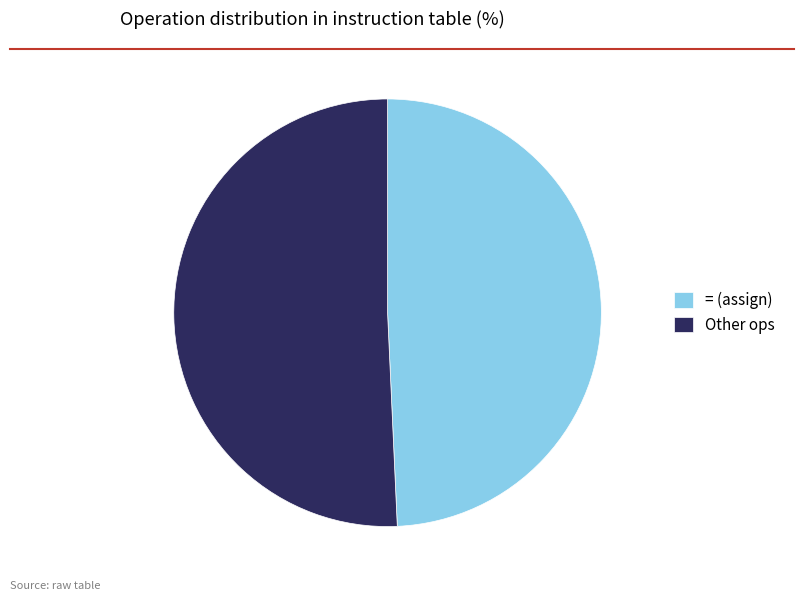

How many segments does this pie chart have?

2